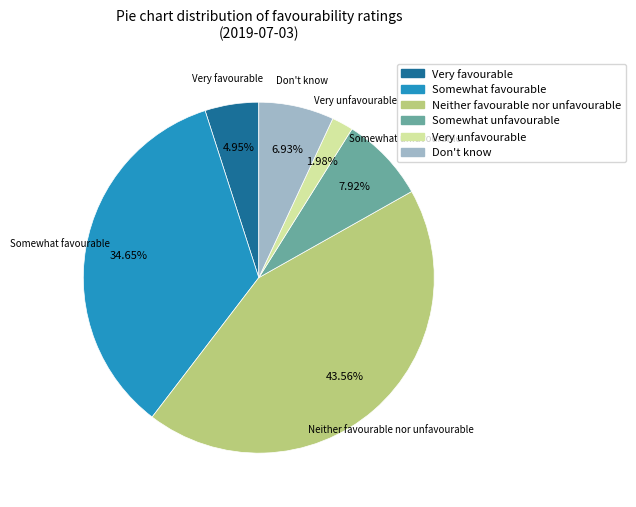

Rank the categories by value from highest to lowest.

Neither favourable nor unfavourable, Somewhat favourable, Somewhat unfavourable, Don't know, Very favourable, Very unfavourable